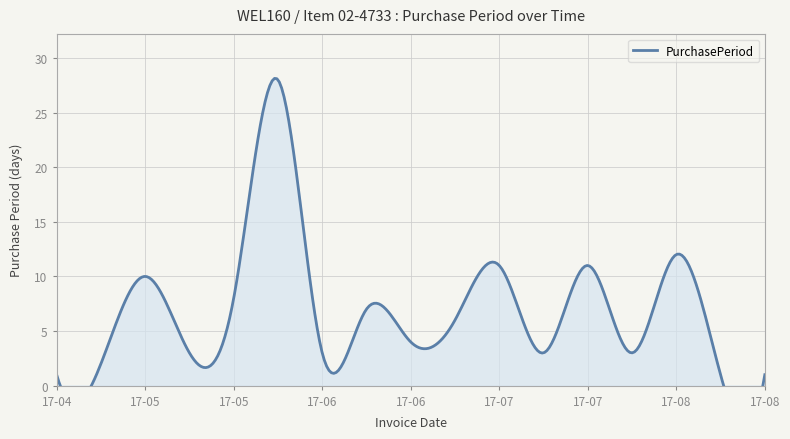

How many interior local valleys (lower than both neighbors) does the data have?

5